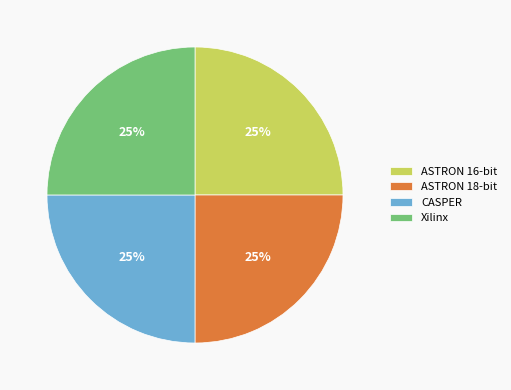

True or false: ASTRON 16-bit accounts for 39% of the total.

False